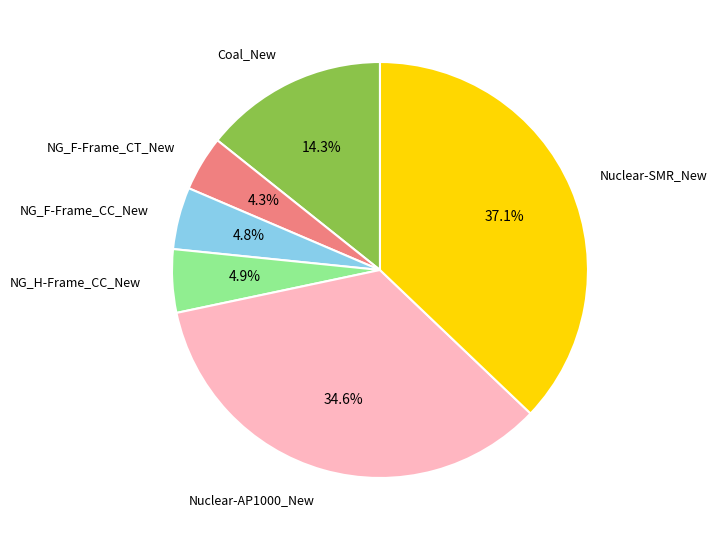

Is it true that Coal_New is 1% of the pie?

False